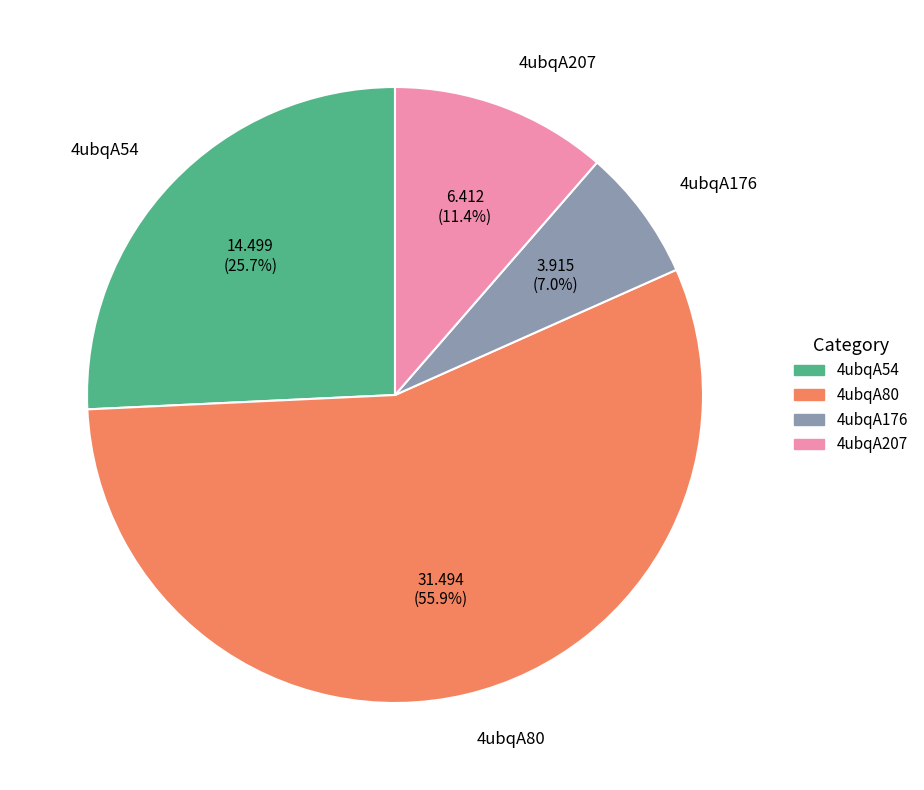

To the nearest percent, what is the difference between the 4ubqA80 and 4ubqA54 slice percentages?

30%